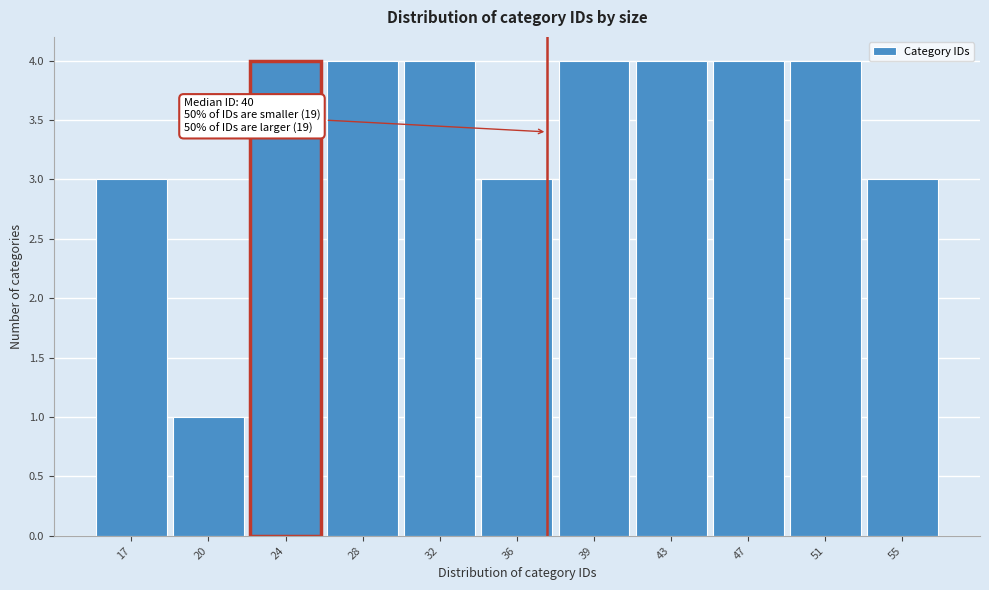

Reading right to left, what are all the values shown in this chart?

55=3	51=4	47=4	43=4	39=4	36=3	32=4	28=4	24=4	20=1	17=3